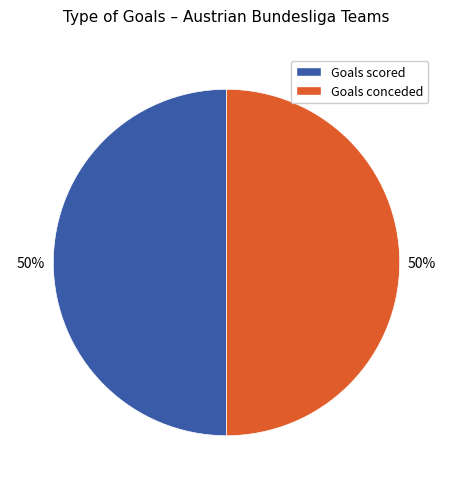

To the nearest percent, what portion does Goals conceded represent?

50%